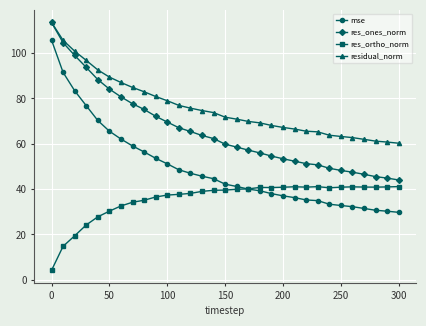

What is the value of the mse point at the 12th from the left?

48.5